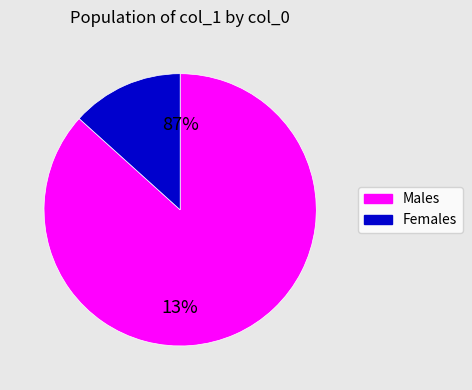

True or false: 1 accounts for 0% of the total.

True